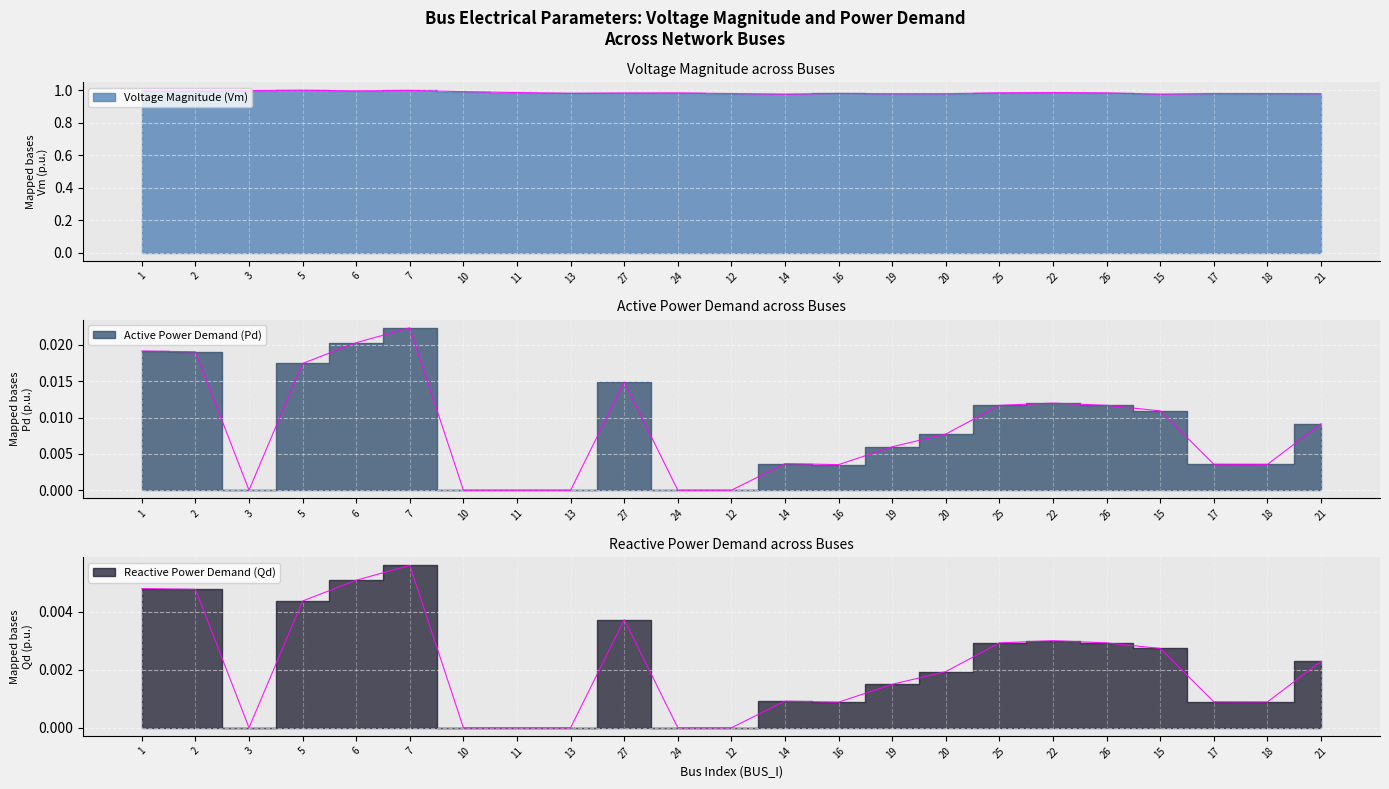

What is the sum of all Vm values?

22.7